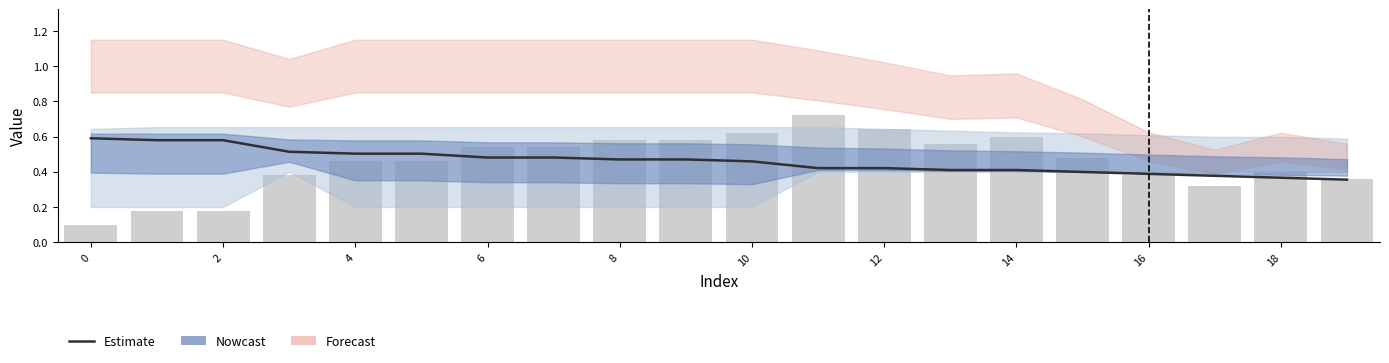

At how many categories does at least one series exceed 0?

20